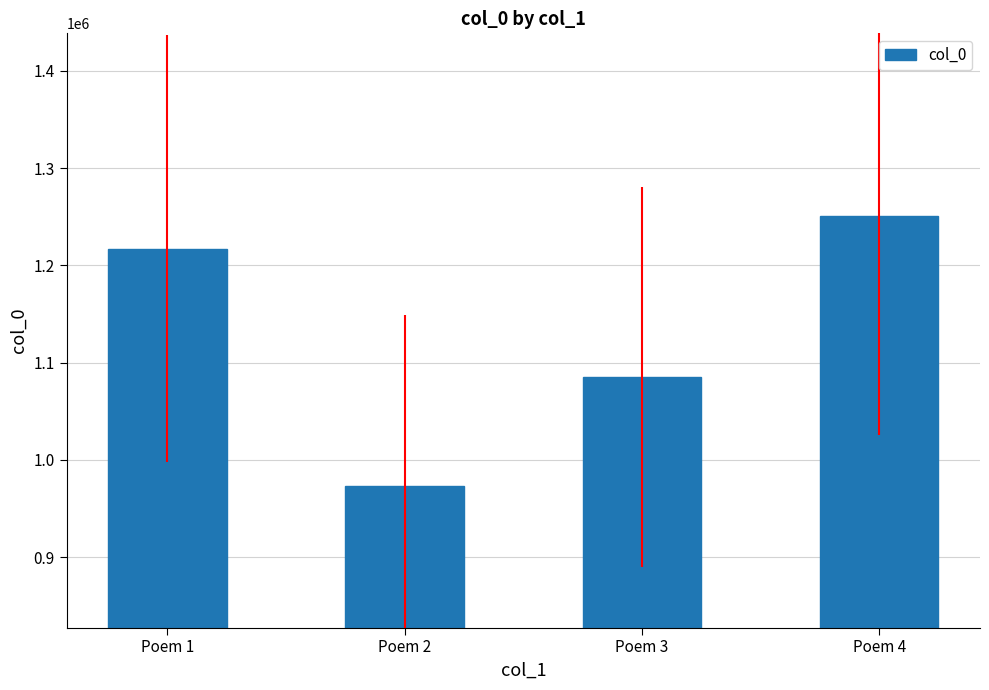

At which category does the chart reach its peak across all series?

Poem 4